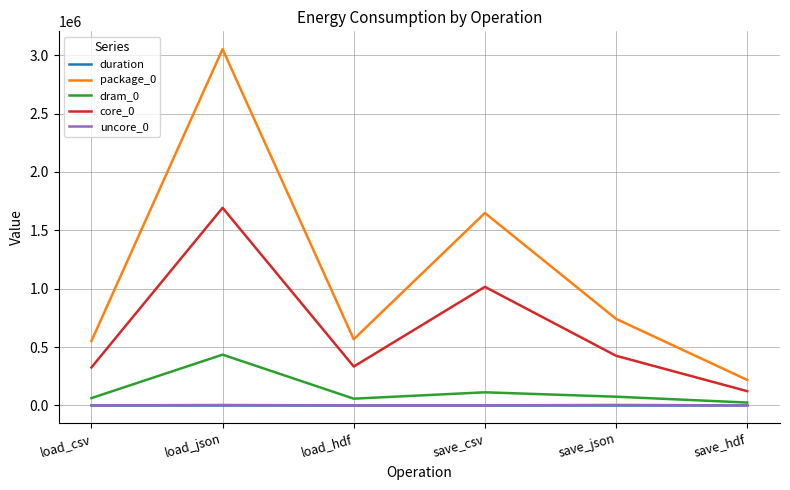

At how many categories does at least one series exceed 2078421?

1